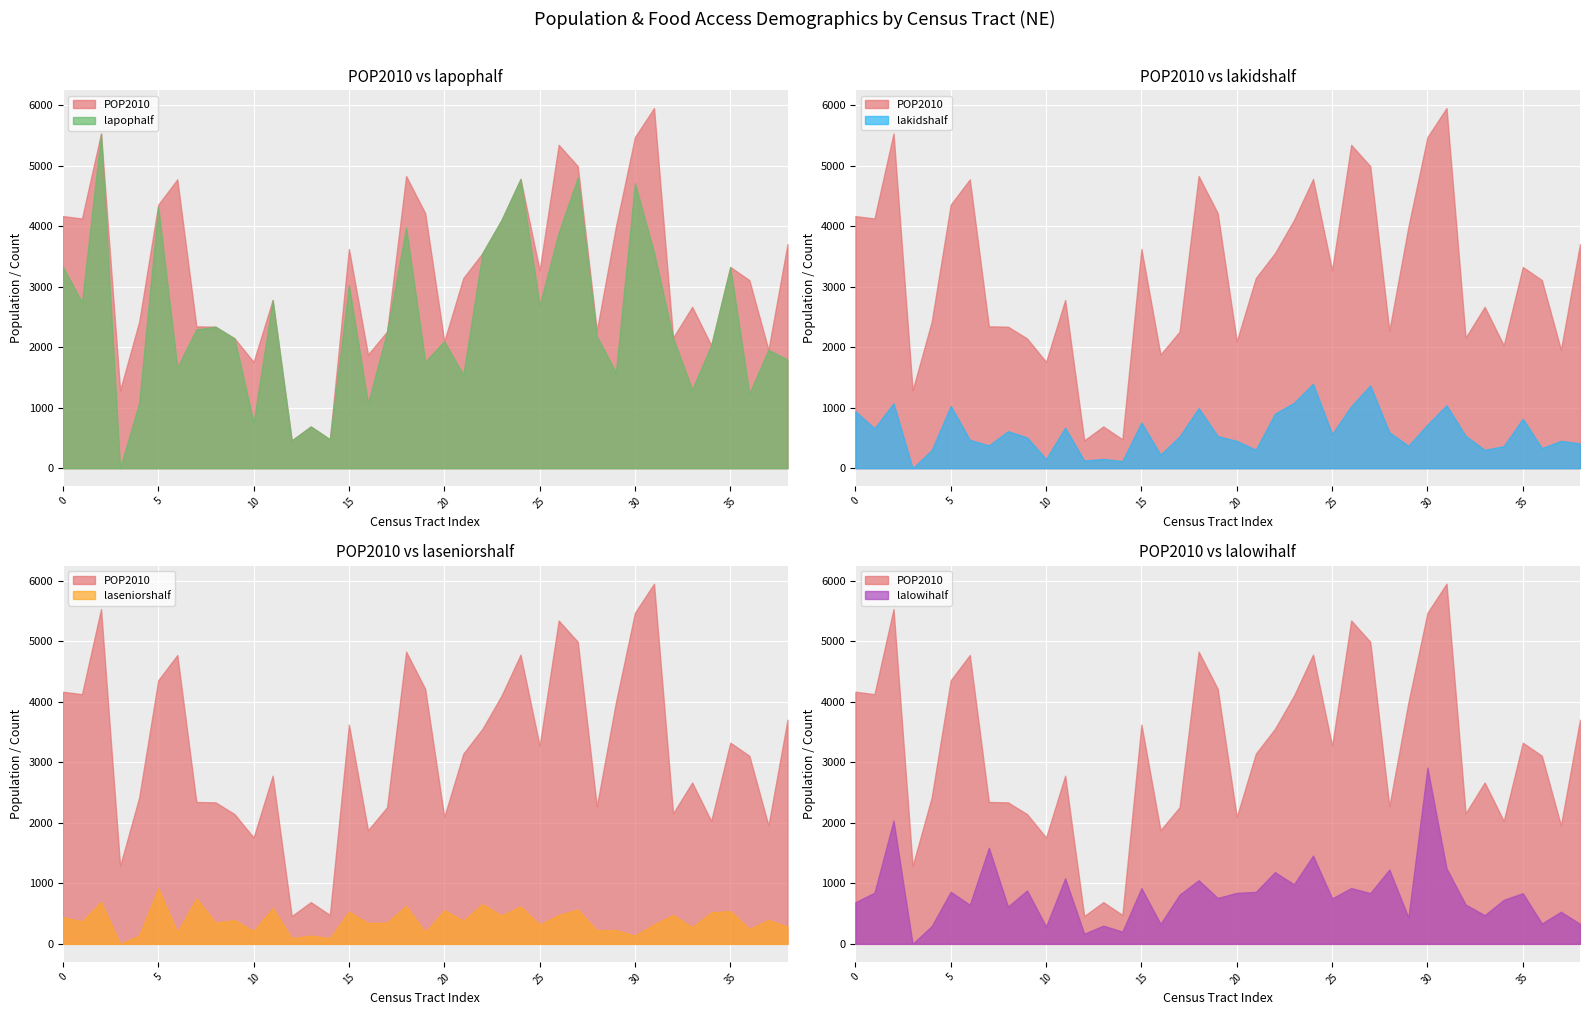

Which series has the largest range (max minus min)?

lapophalf